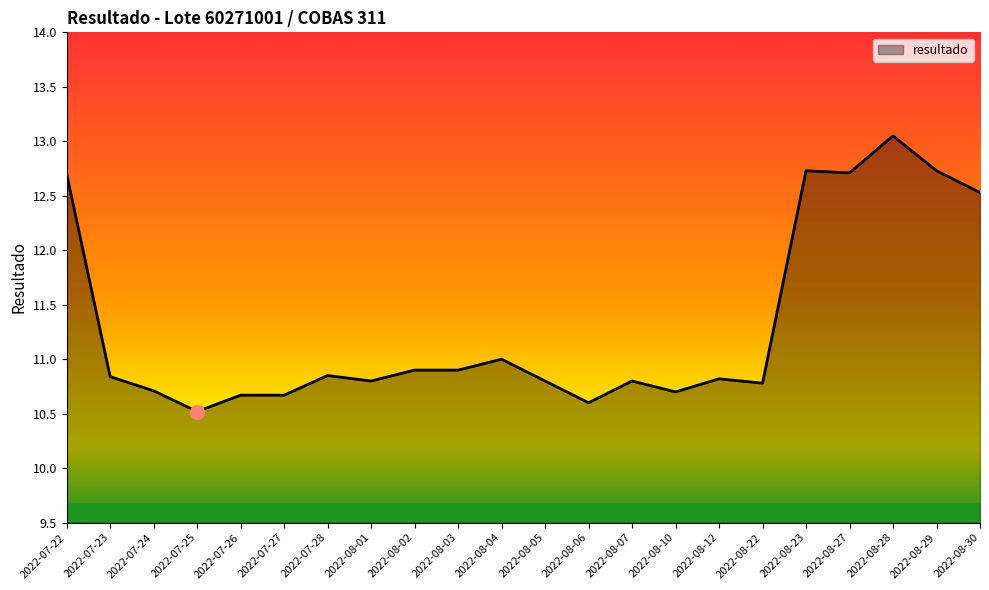

What position from the left is 2022-08-04?

11